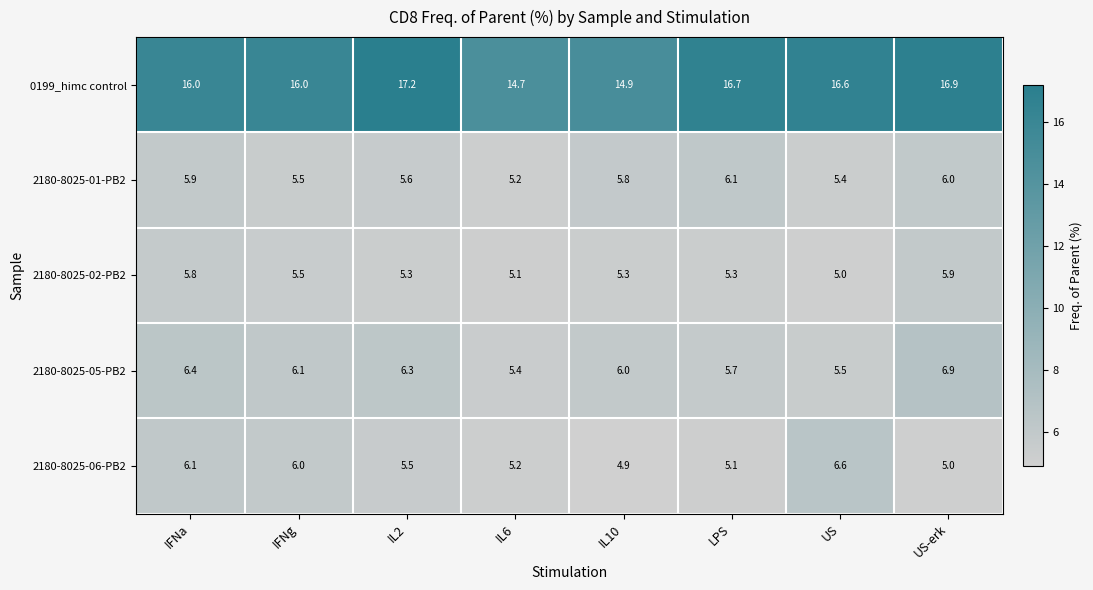

What is the total value across all series at IFNg?

39.1